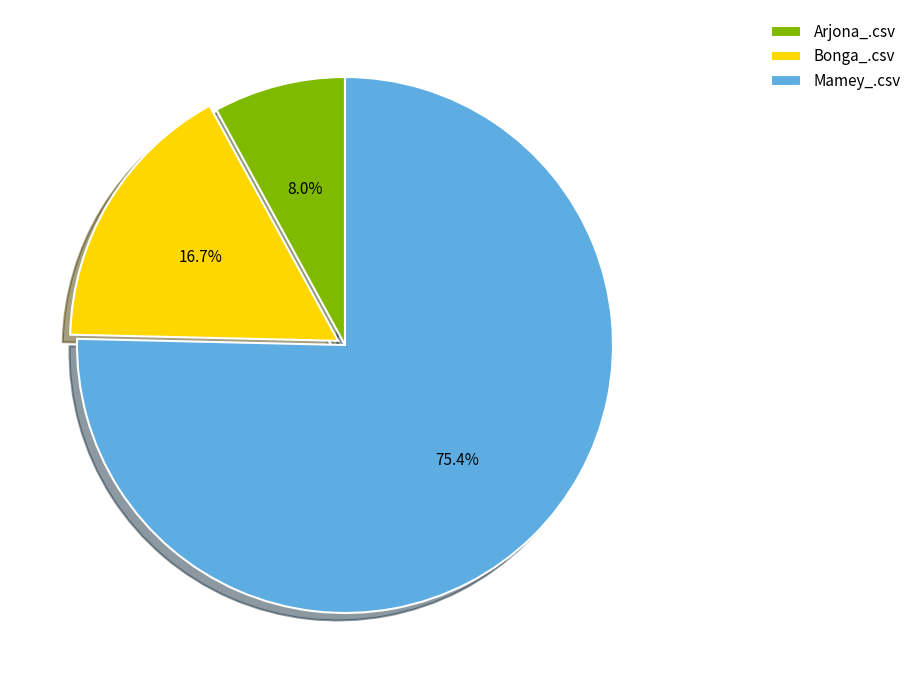

To the nearest percent, what is the average slice percentage?

33%